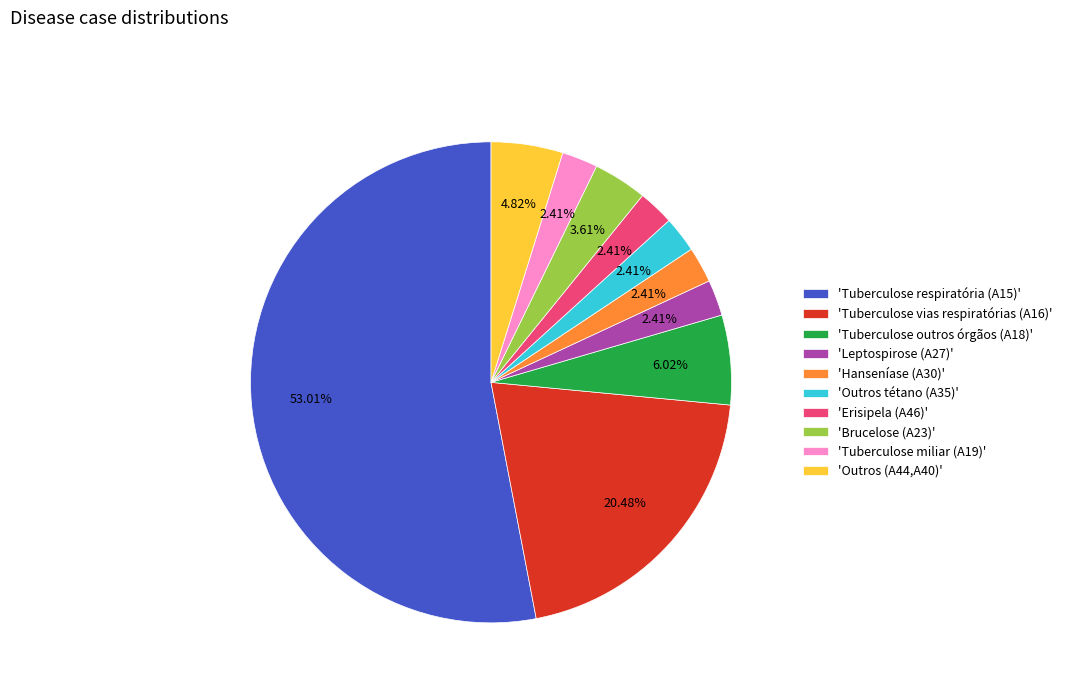

Which category accounts for the majority?

'Tuberculose respiratória (A15)'